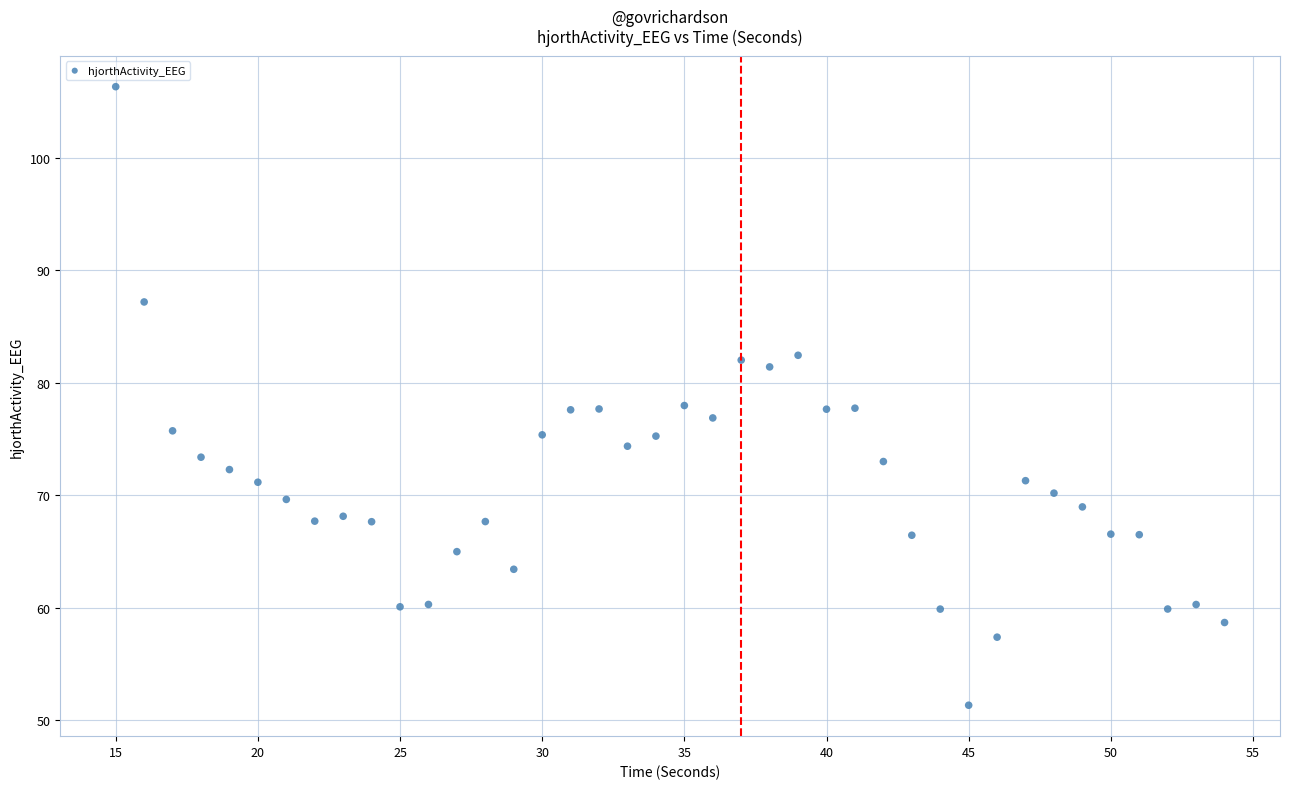

What is the range of X values (max minus min)?

39.0